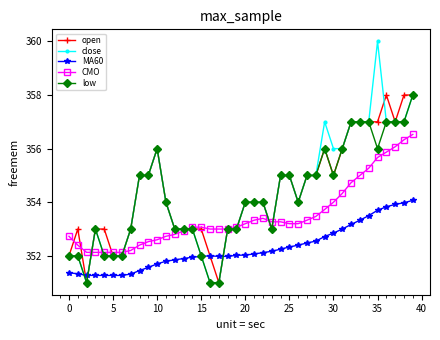

What is the value of the CMO point at the 9th from the left?

352.4